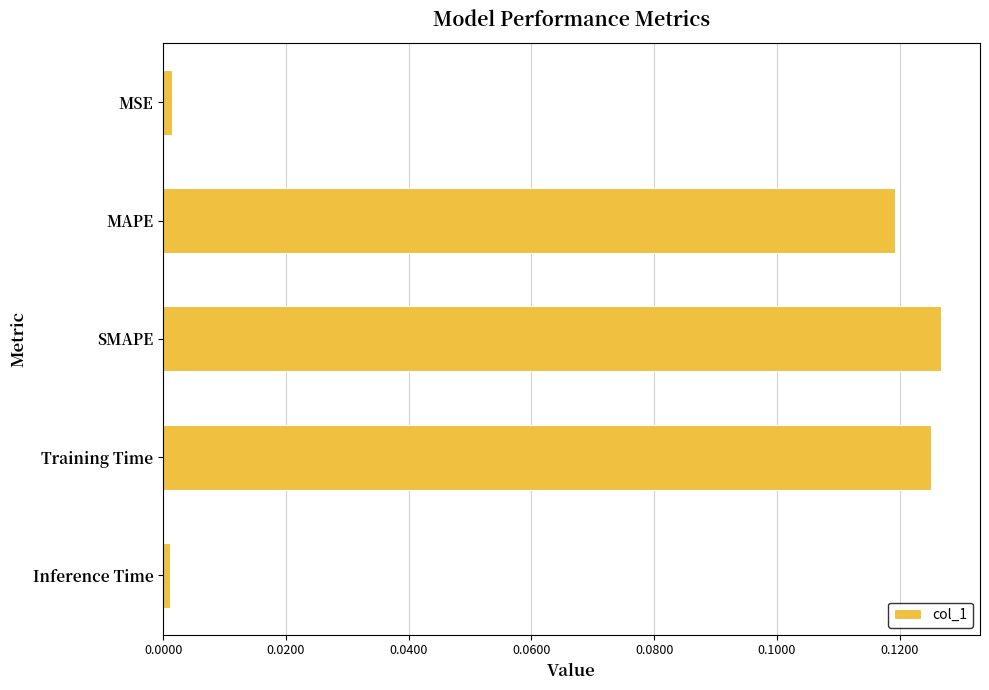

Count the number of categories in the chart.

5